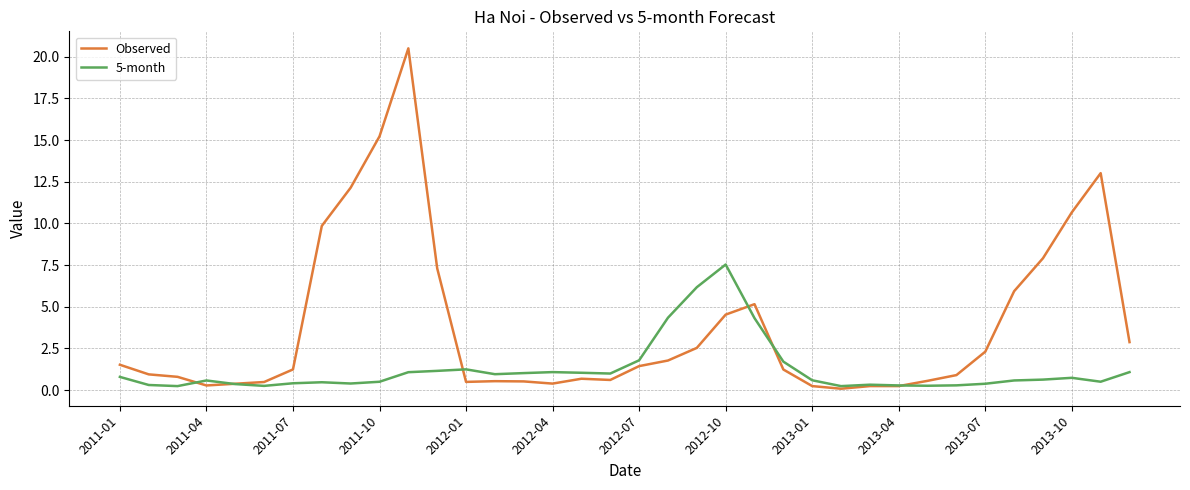

How many intersections are there between 5-month and Observed?

6